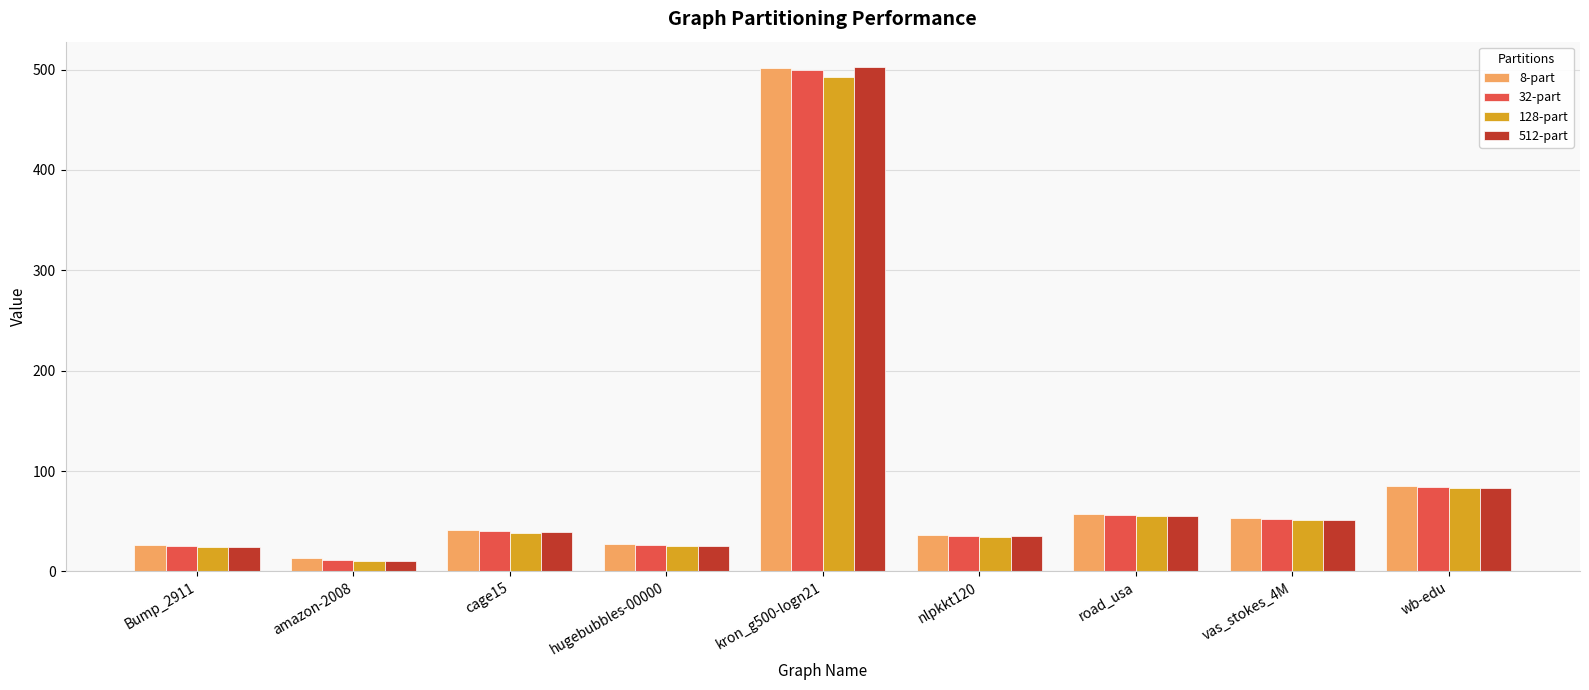

Which series has the widest spread of values?

512-part